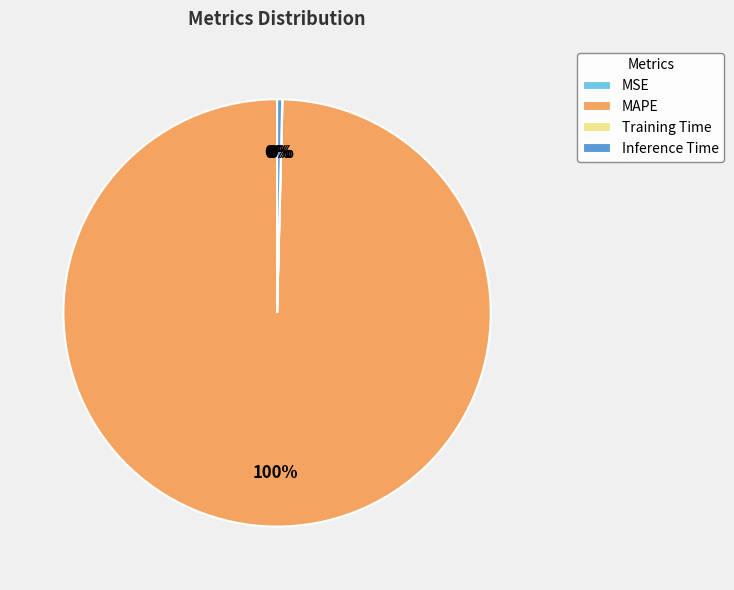

Is it true that MSE is 1% of the pie?

False